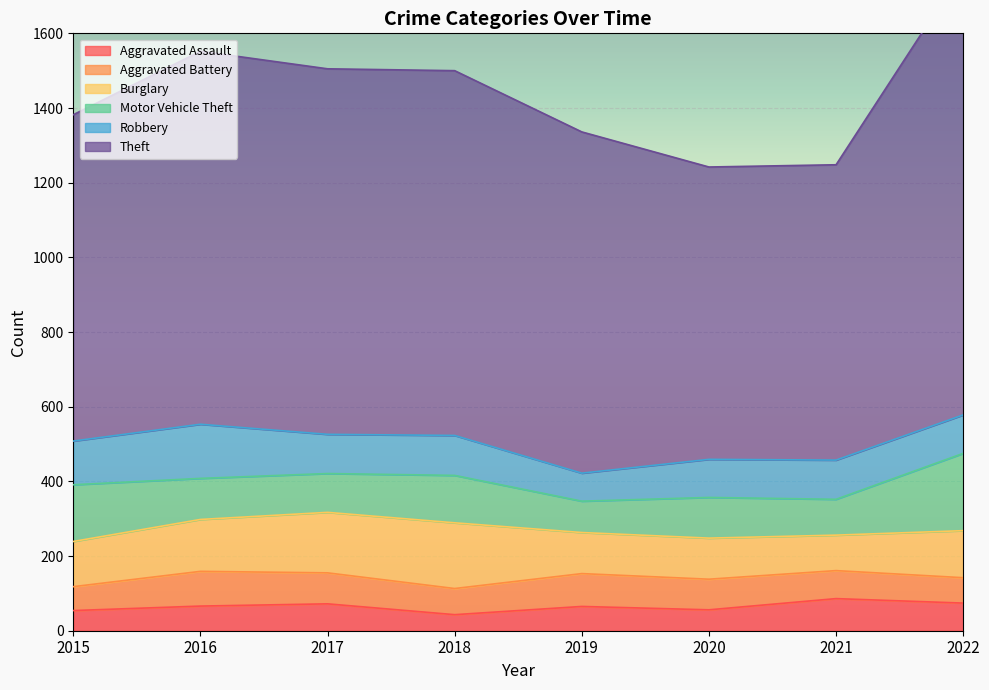

How many lines are shown in the chart?

6